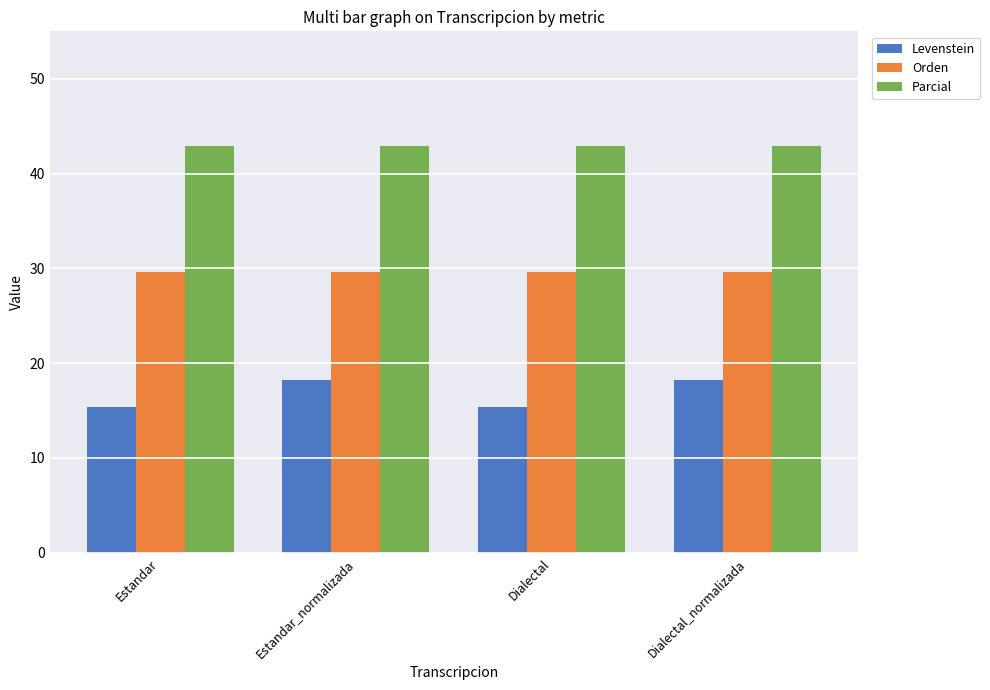

What is the difference between the second highest and minimum values in the Levenstein series?

2.8